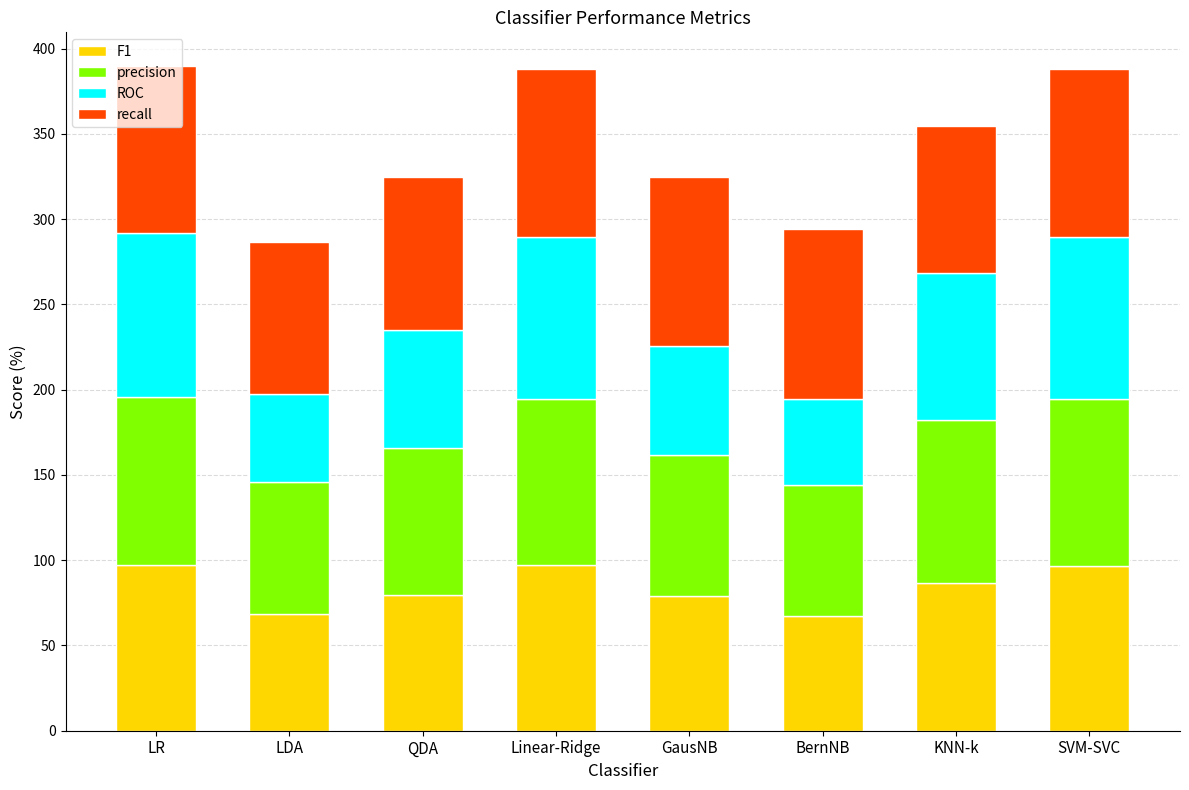

What is the total value across all series at KNN-k?

354.4